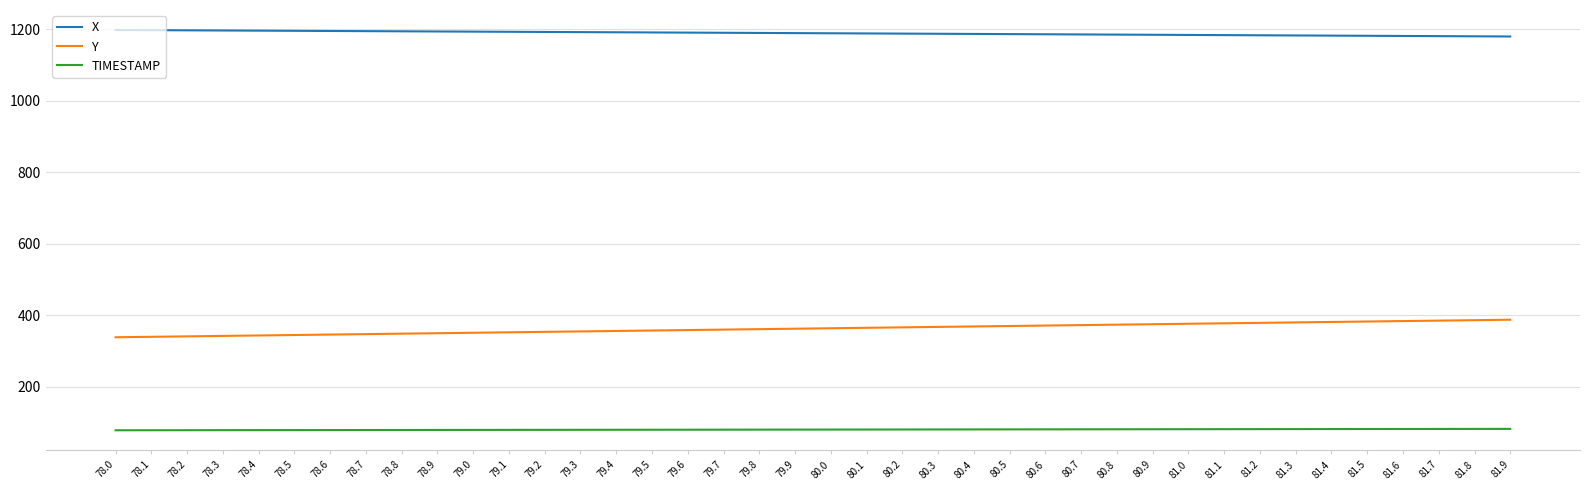

What is the sum of all TIMESTAMP values?

3198.0